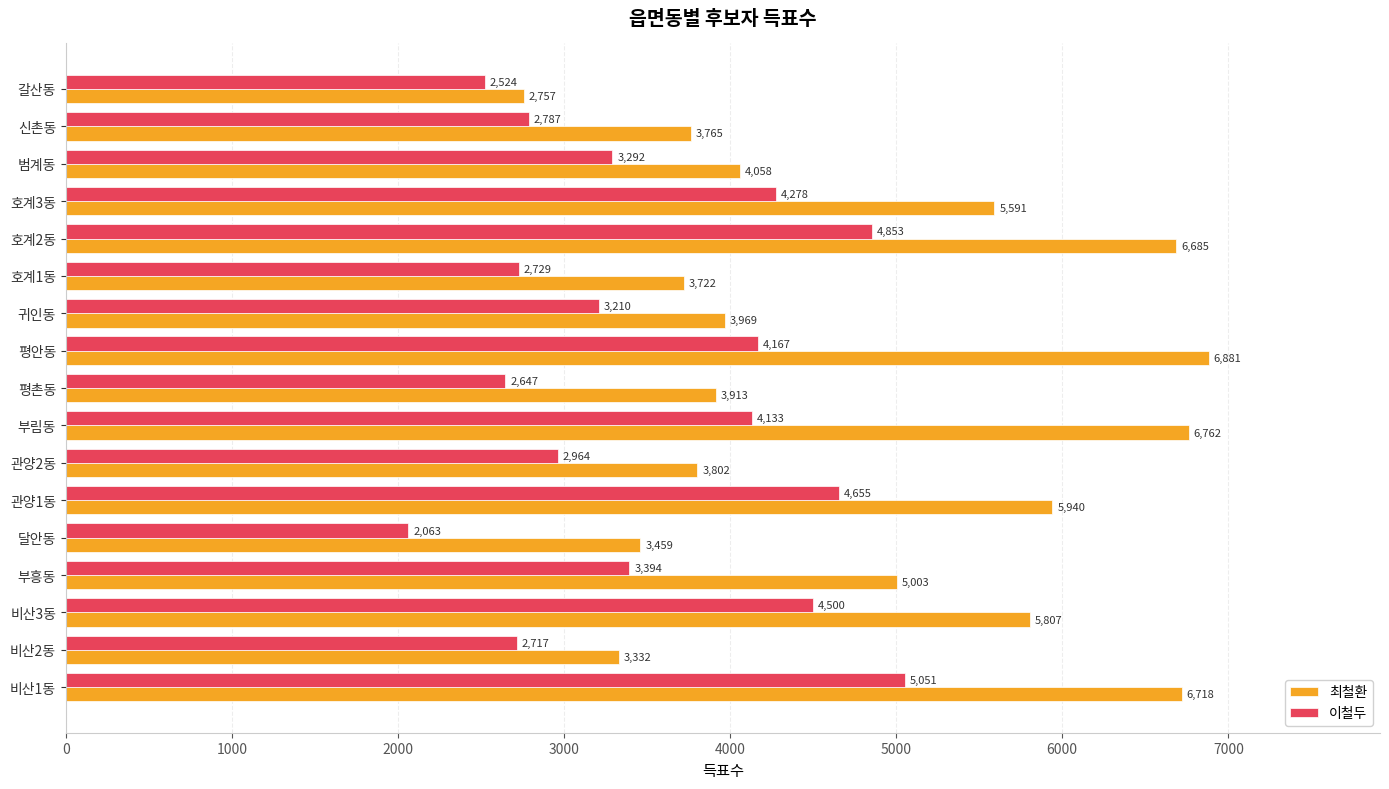

At which category does the chart reach its peak across all series?

평안동